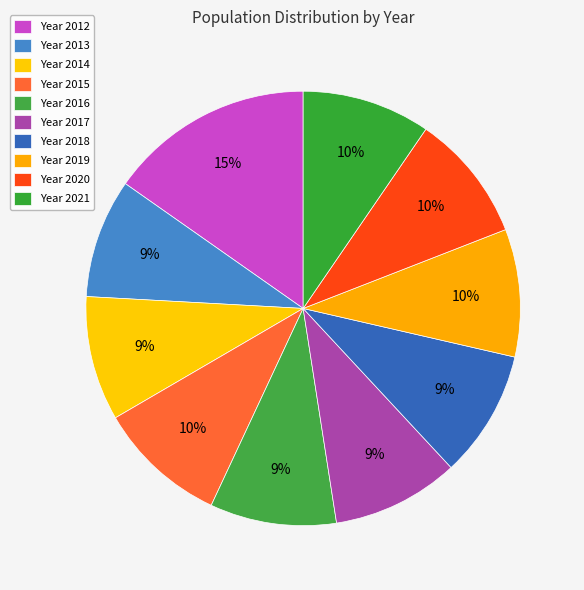

Which category has the smallest portion of the pie?

2013